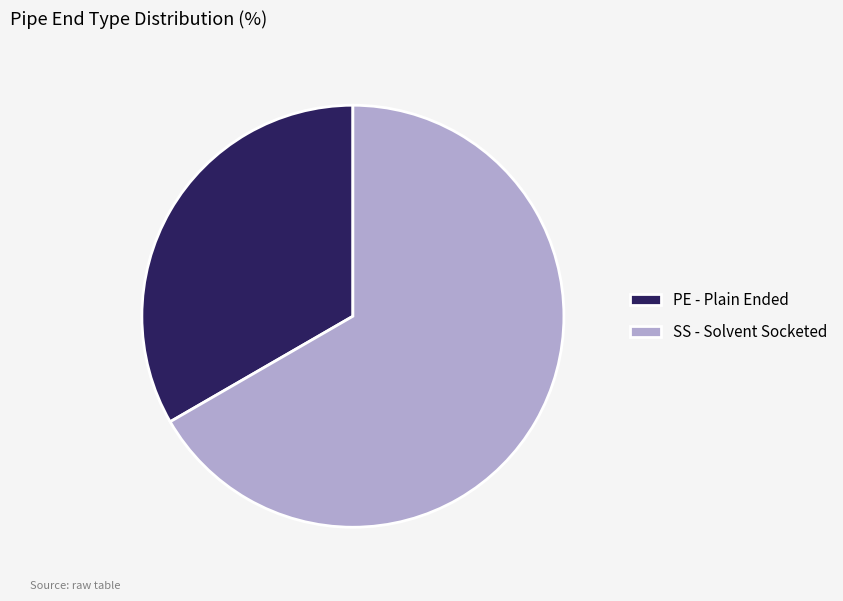

Do PE - Plain Ended and SS - Solvent Socketed together represent more than half of the pie?

Yes